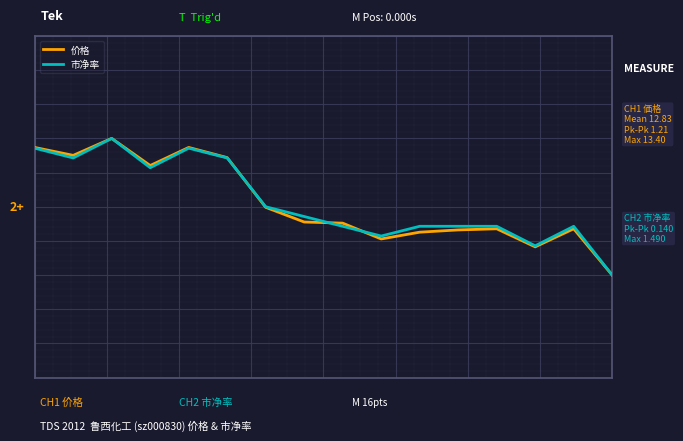

Which series ends up on top after the final intersection of 市净率 and 价格?

市净率